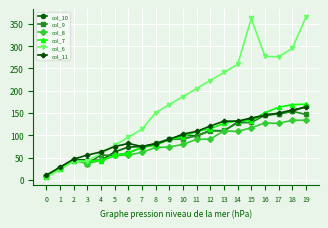

The col_8 series shows 44 at 4. True or false?

True